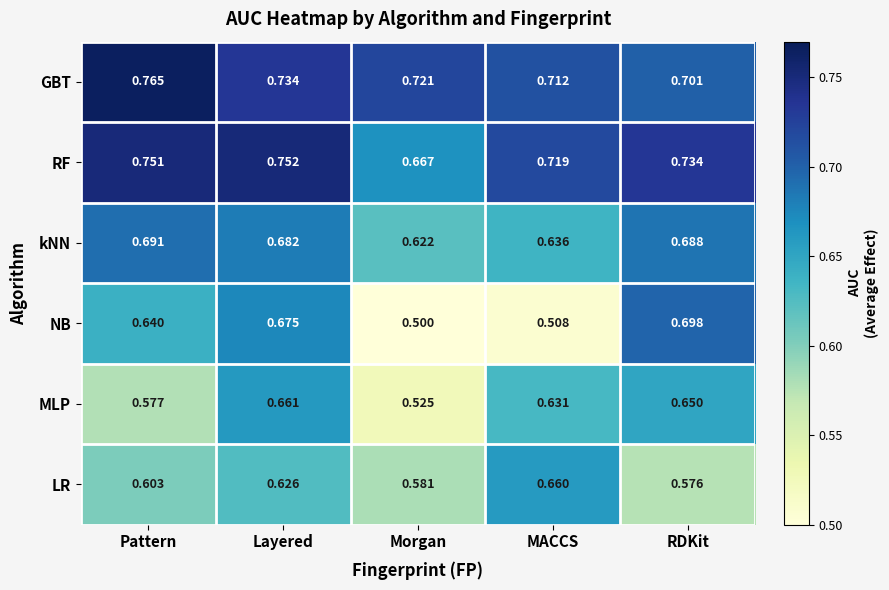

At which category does the chart reach its minimum across all series?

Morgan